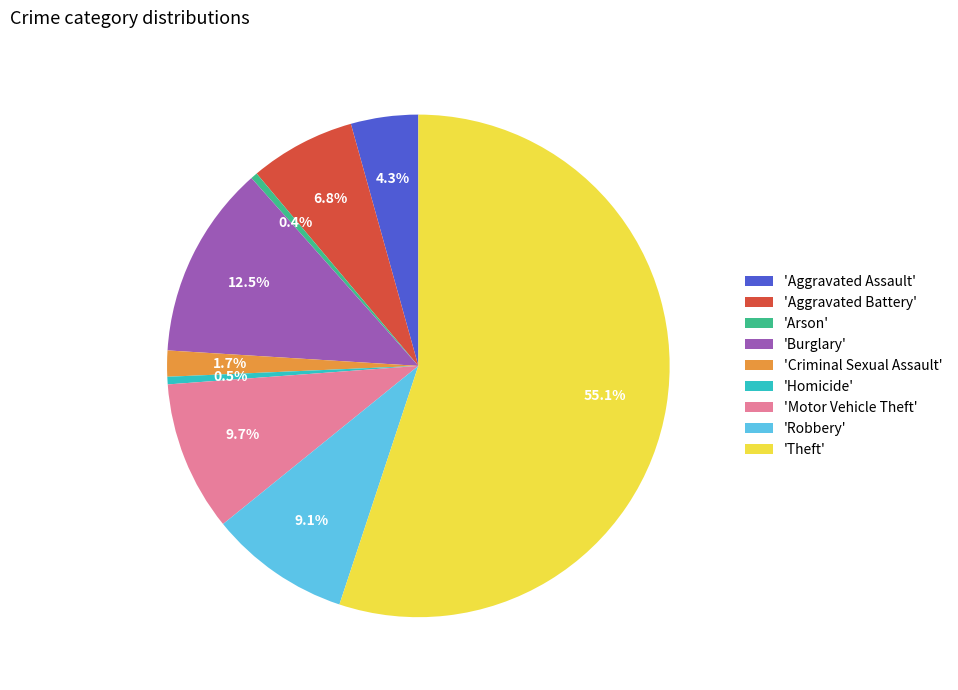

Count the number of slices in the pie.

9